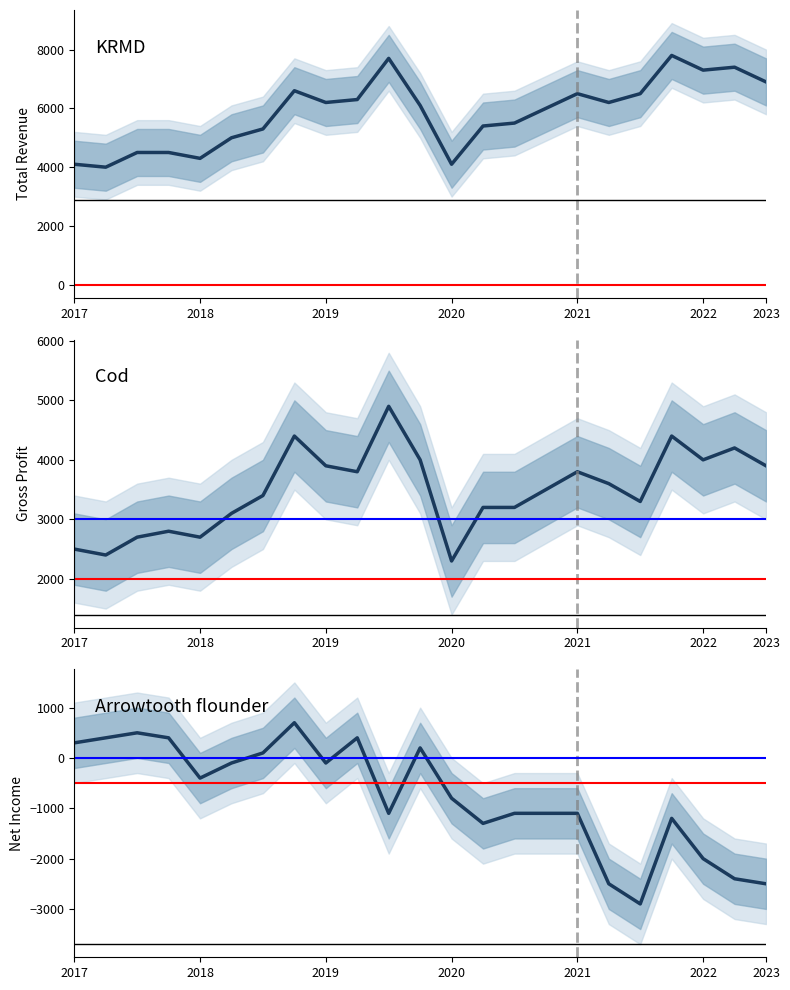

List the series in order of their peak value, lowest first.

Net Income, Gross Profit, Total Revenue